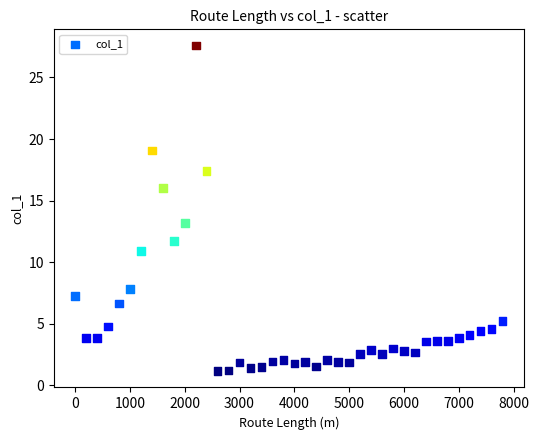

What Y value in the scatter plot is closest to 14?

13.2